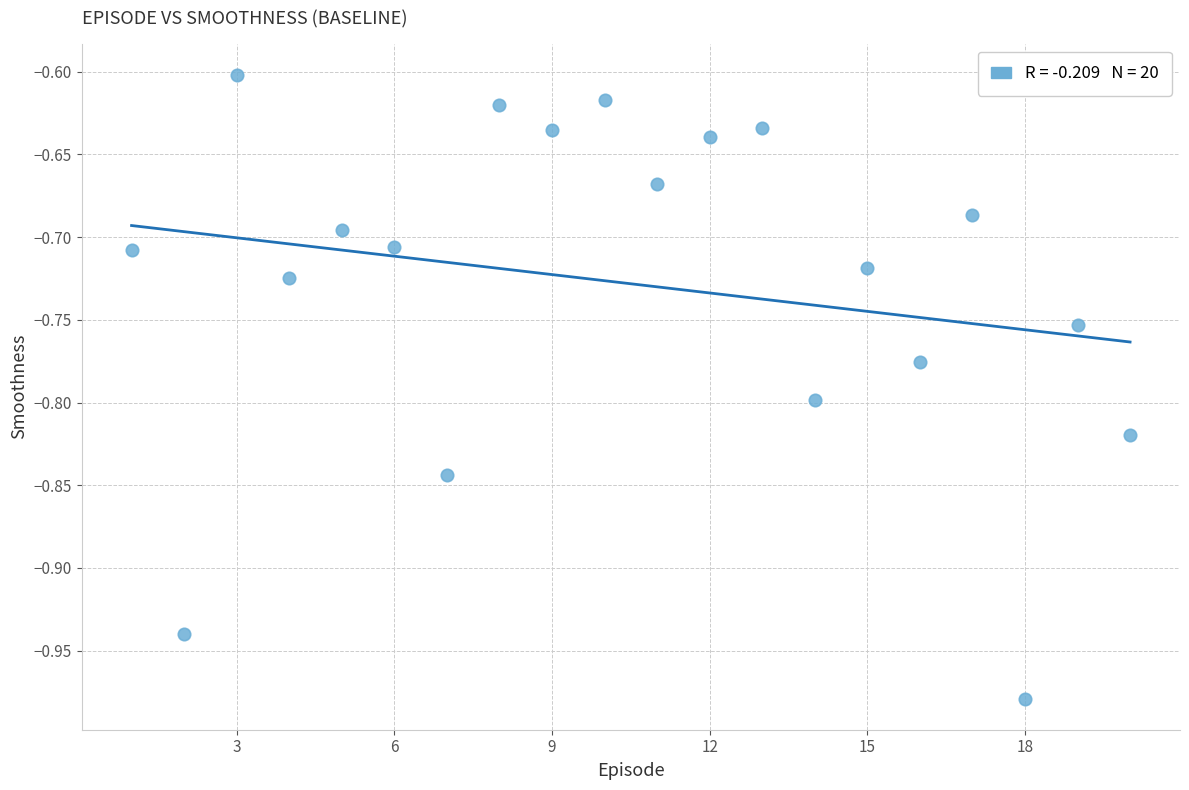

How many points are shown in the scatter plot?

20